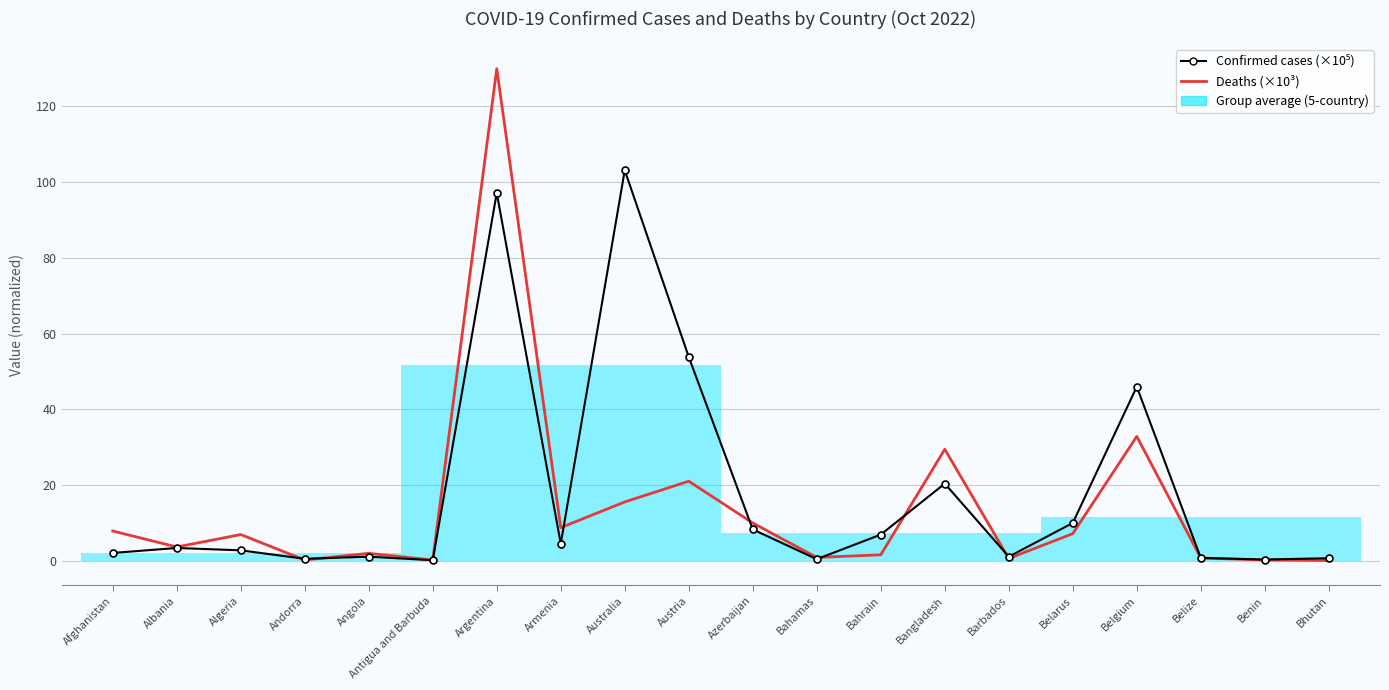

At which label does Confirmed cases (×10⁵) reach its peak?

Australia